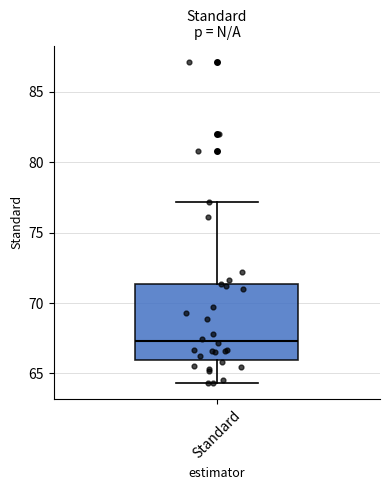

Transcribe this box plot: give where the median line is, the range the box spans, and where the two whiskers end, as read against the y-axis. The values are not printed on the chart, so give them approximately, as read against the axis.

median 67.5, box 66.0 to 71.5, whiskers 64.5 to 77.0